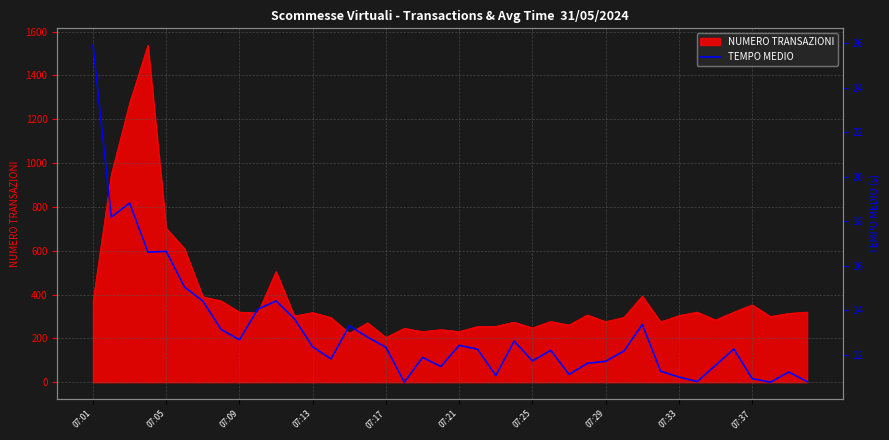

What is the highest value of the NUMERO TRANSAZIONI series?

1538